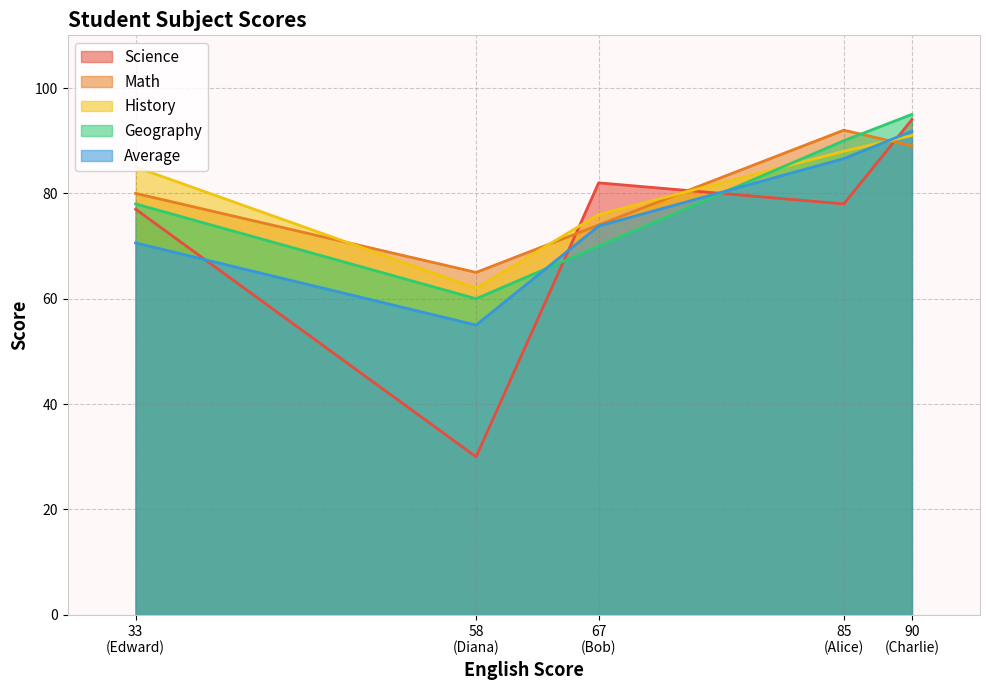

Rank the series by their maximum value, from highest to lowest.

Geography, Science, Math, Average, History